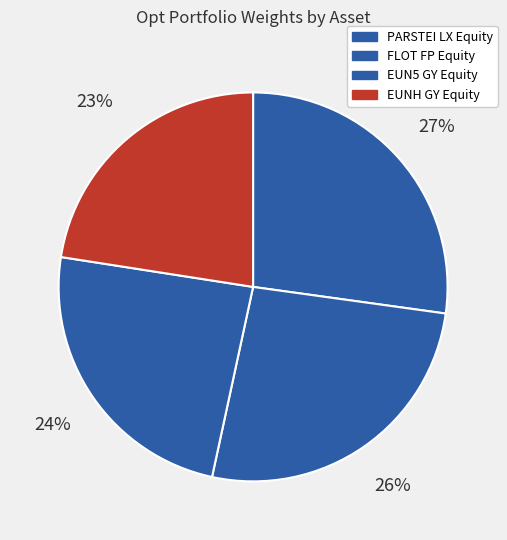

Does EUN5 GY Equity account for over 50% of the chart?

No